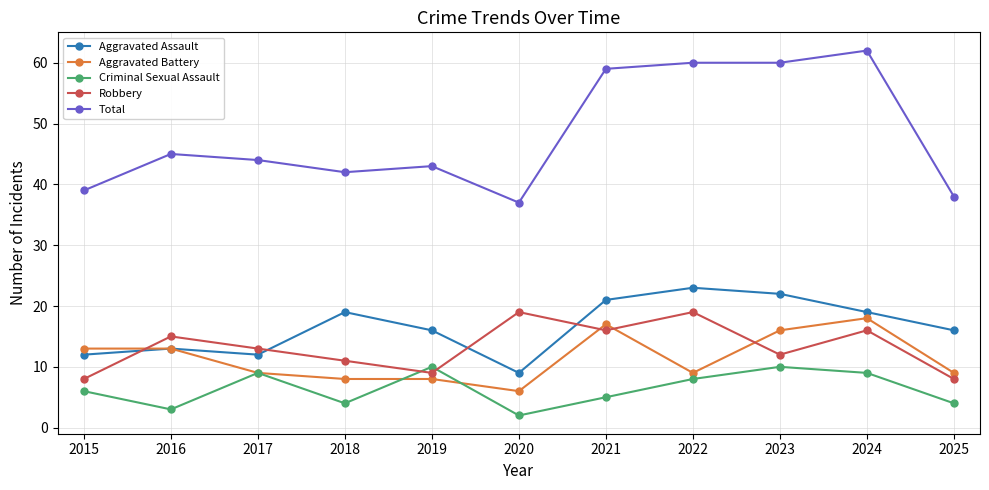

At which category does Robbery reach its first local peak?

2016